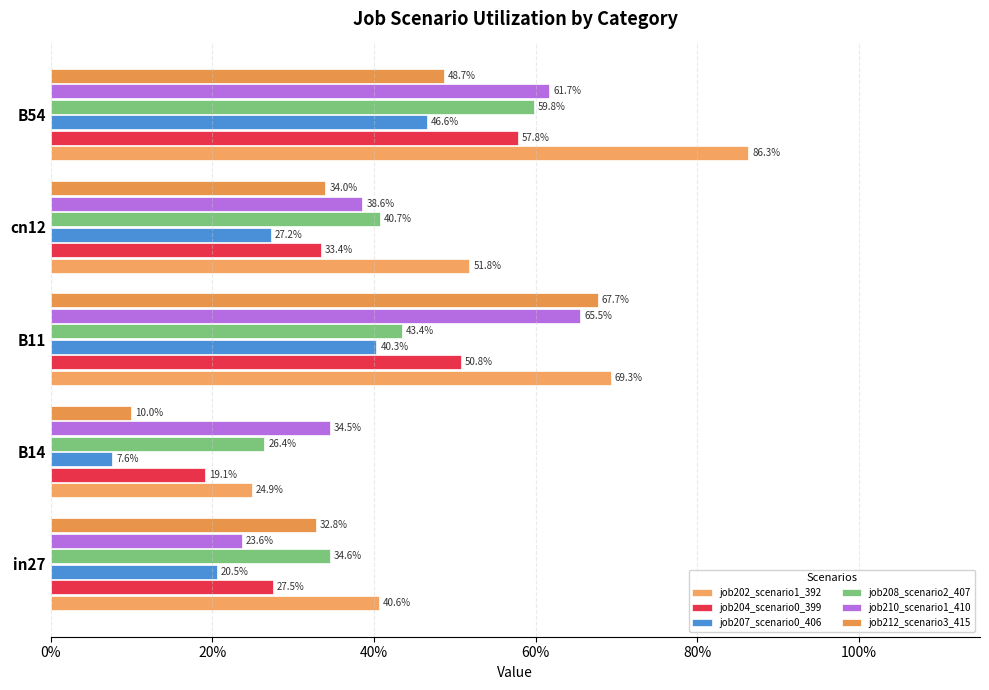

What are all the series names shown in the legend?

job202_scenario1_392, job204_scenario0_399, job207_scenario0_406, job208_scenario2_407, job210_scenario1_410, job212_scenario3_415